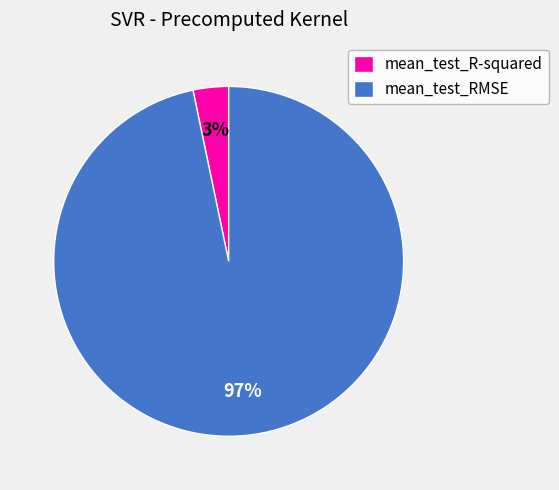

How many slices are in this pie chart?

2